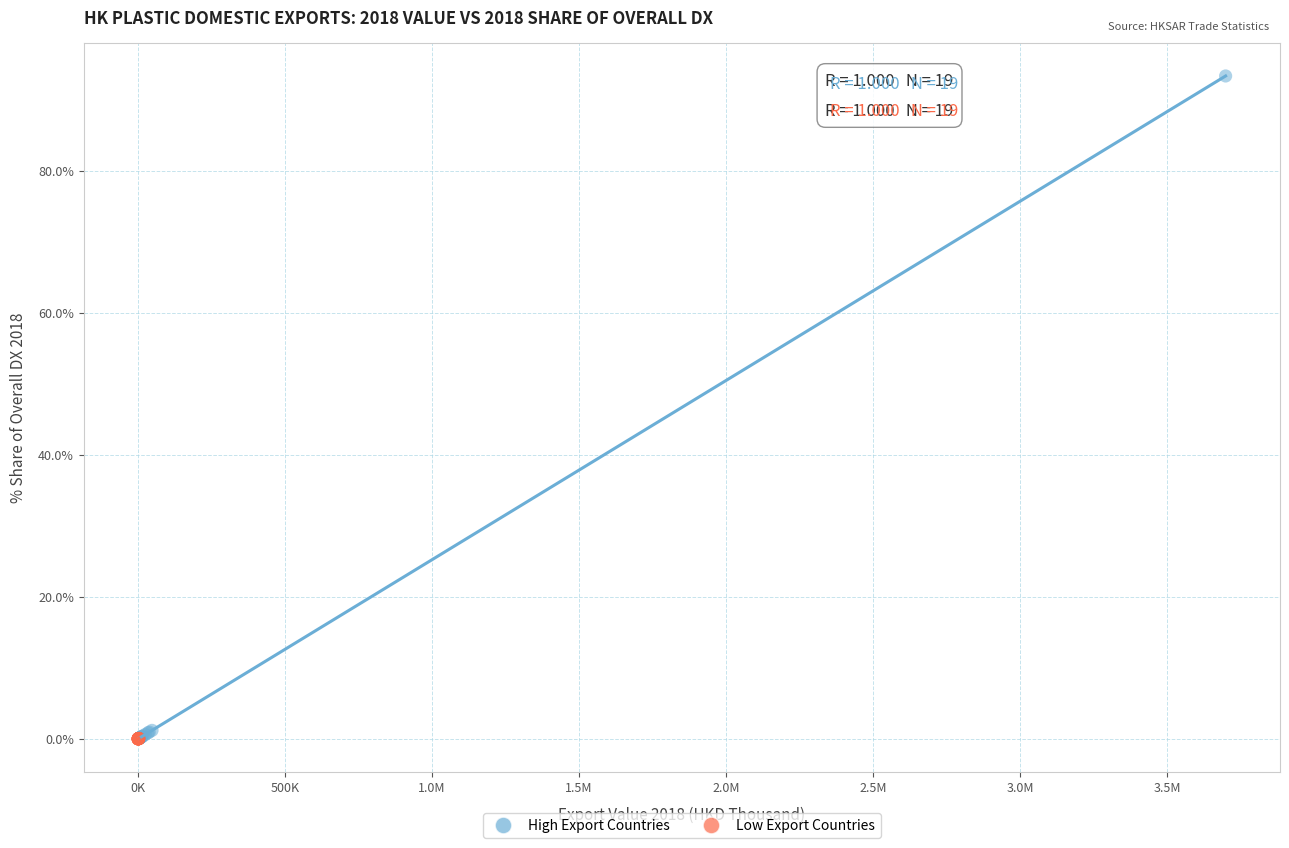

What are all the series names shown in the legend?

High Export Countries, Low Export Countries